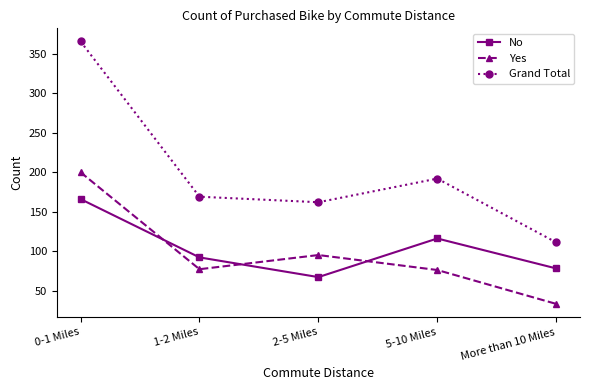

Is it true that No equals 78 at More than 10 Miles?

True